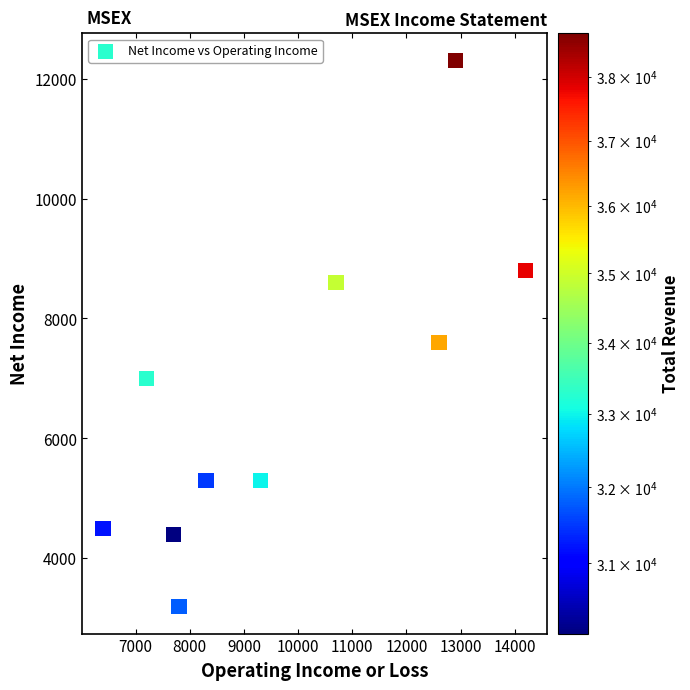

What is the average X value?

9710